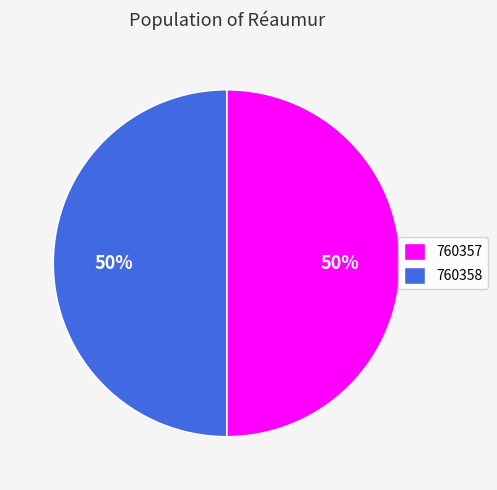

To the nearest percent, what is the average slice percentage?

50%